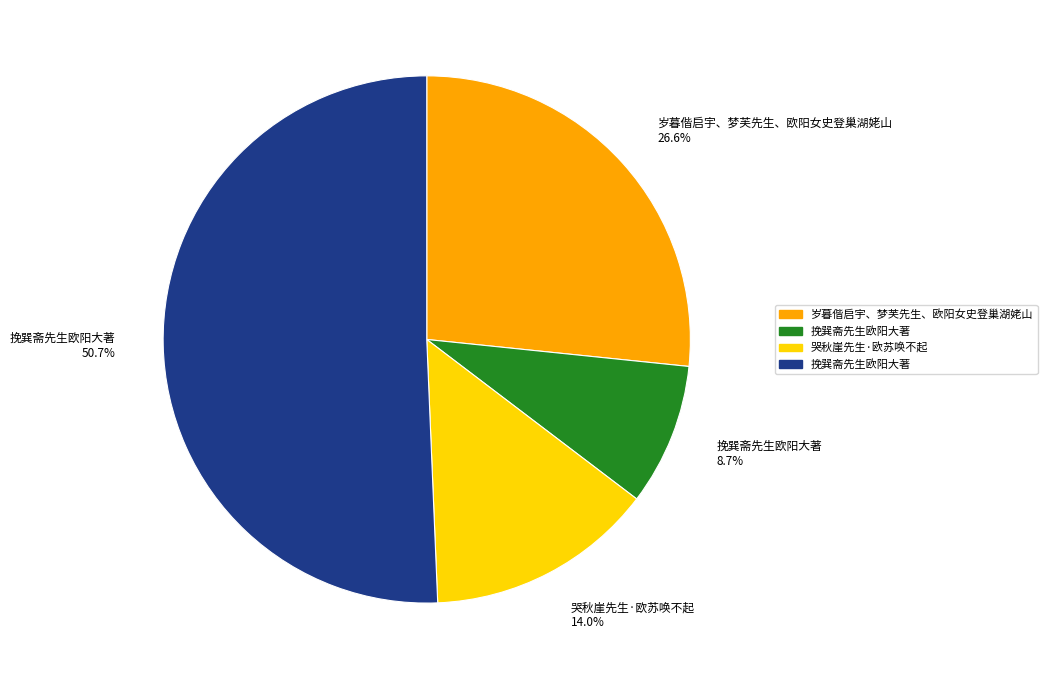

Is the sum of 岁暮偕启宇、梦芙先生、欧阳女史登巢湖姥山 26.6% and 哭秋崖先生·欧苏唤不起 14.0% greater than half?

No